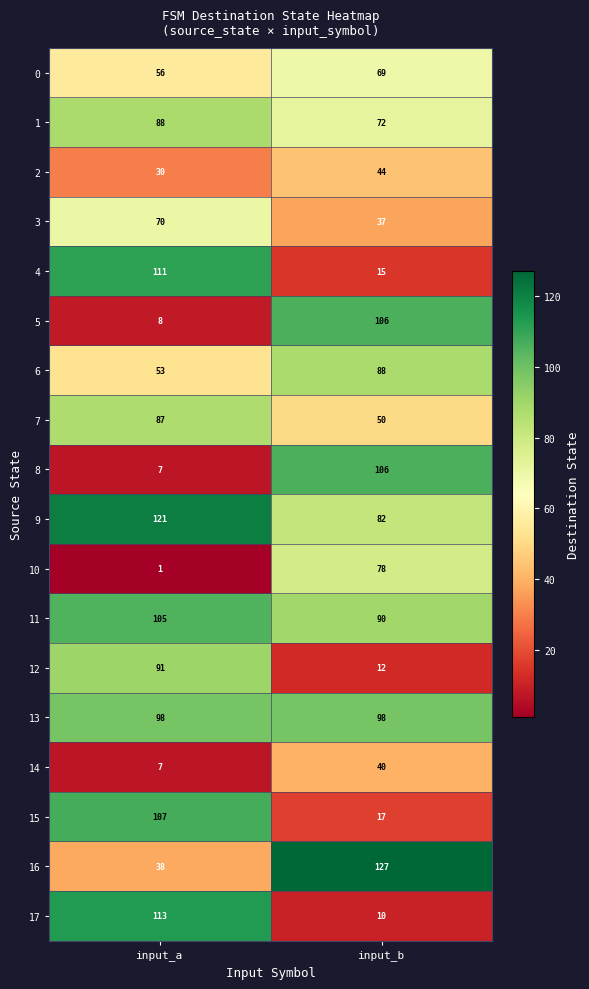

Which series has the widest spread of values?

17